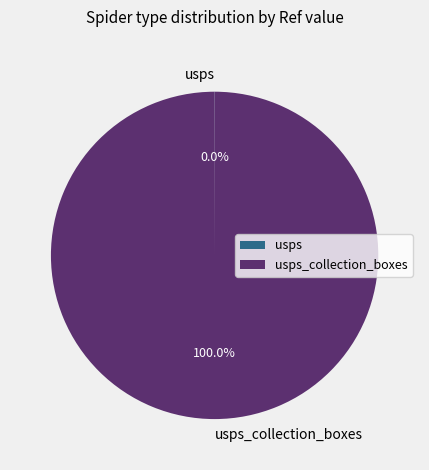

Which has a higher value, usps_collection_boxes or usps?

usps_collection_boxes